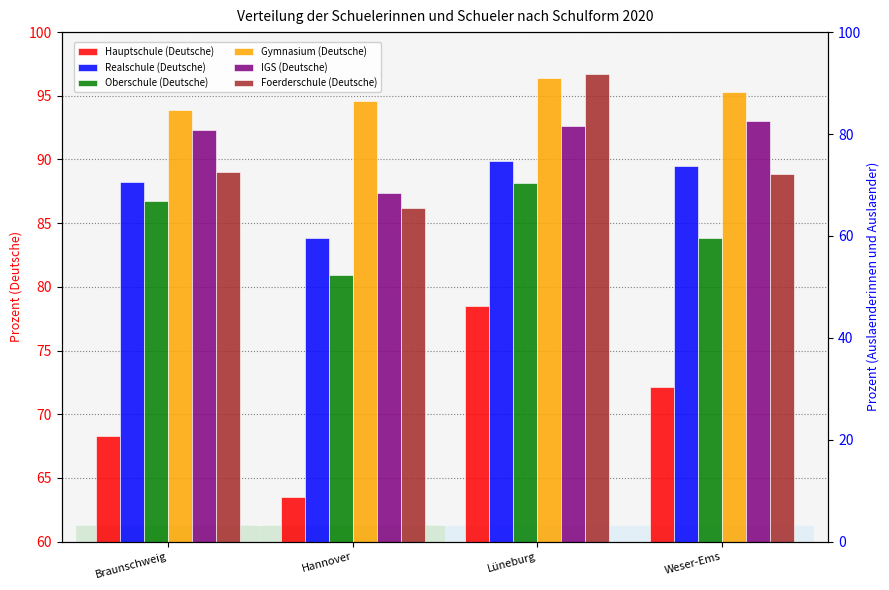

Reading left to right, what are all the values shown in this chart?

Hauptschule (Deutsche): Braunschweig=68.3	Hannover=63.5	Lüneburg=78.5	Weser-Ems=72.2
Realschule (Deutsche): Braunschweig=88.2	Hannover=83.8	Lüneburg=89.9	Weser-Ems=89.5
Oberschule (Deutsche): Braunschweig=86.7	Hannover=80.9	Lüneburg=88.2	Weser-Ems=83.9
Gymnasium (Deutsche): Braunschweig=93.9	Hannover=94.6	Lüneburg=96.4	Weser-Ems=95.3
IGS (Deutsche): Braunschweig=92.3	Hannover=87.4	Lüneburg=92.6	Weser-Ems=93.0
Foerderschule (Deutsche): Braunschweig=89.0	Hannover=86.2	Lüneburg=96.7	Weser-Ems=88.9